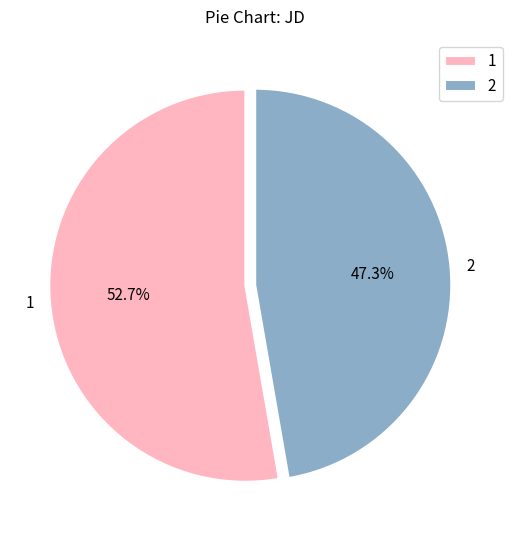

Which category has the smallest portion of the pie?

2